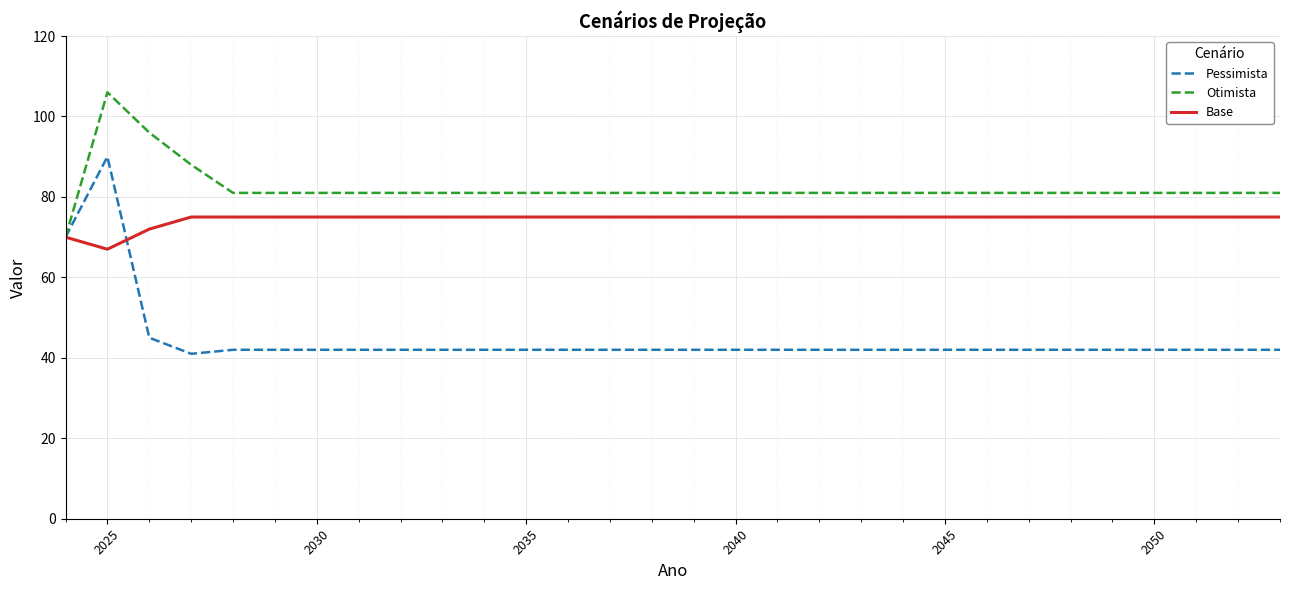

List the series in order of their overall mean, highest first.

Otimista, Base, Pessimista